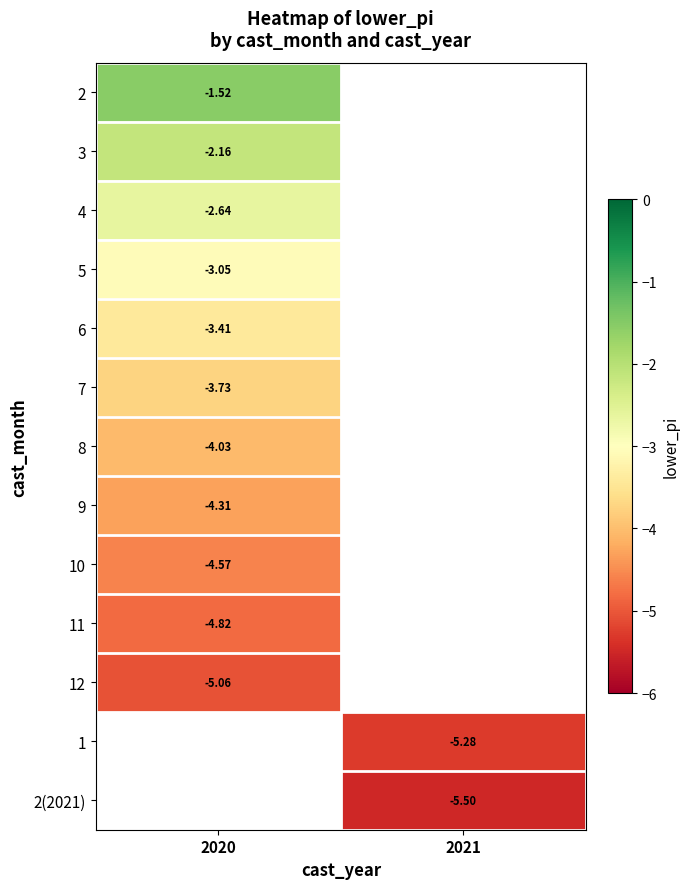

Is the value of 9 at 2020 greater than the value of 1 at 2021?

Yes